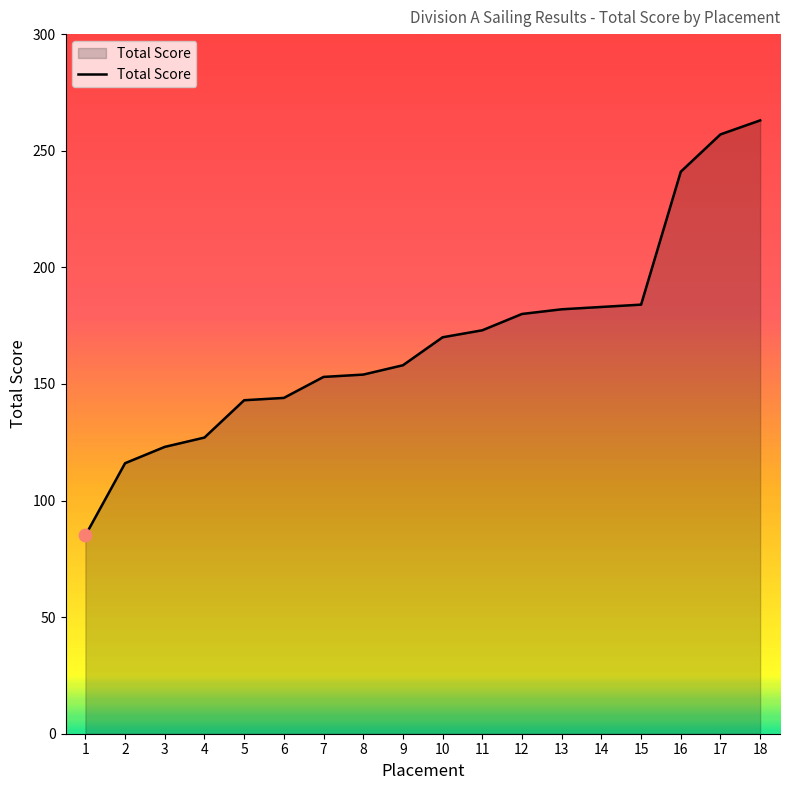

Between 16 and 15, which is larger?

16